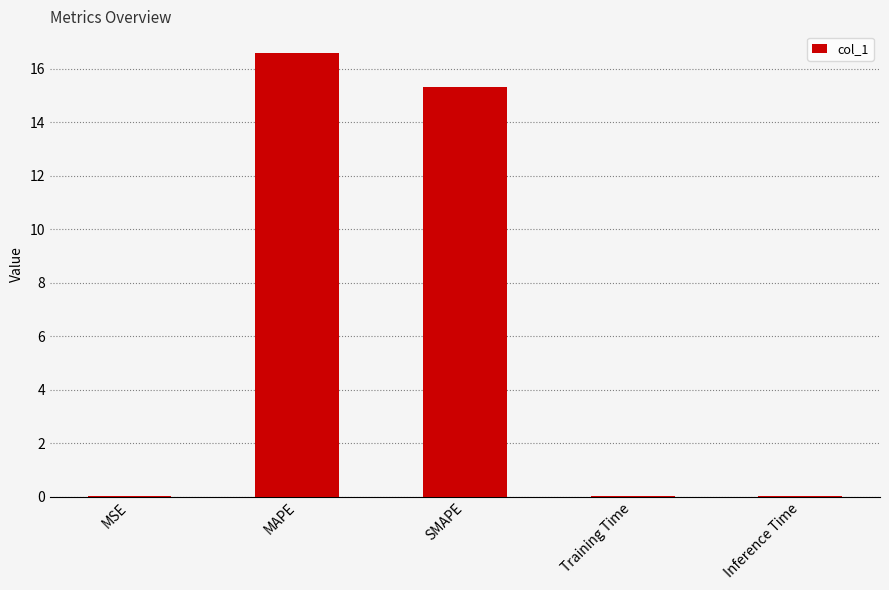

What is the maximum value shown in the chart?

16.6